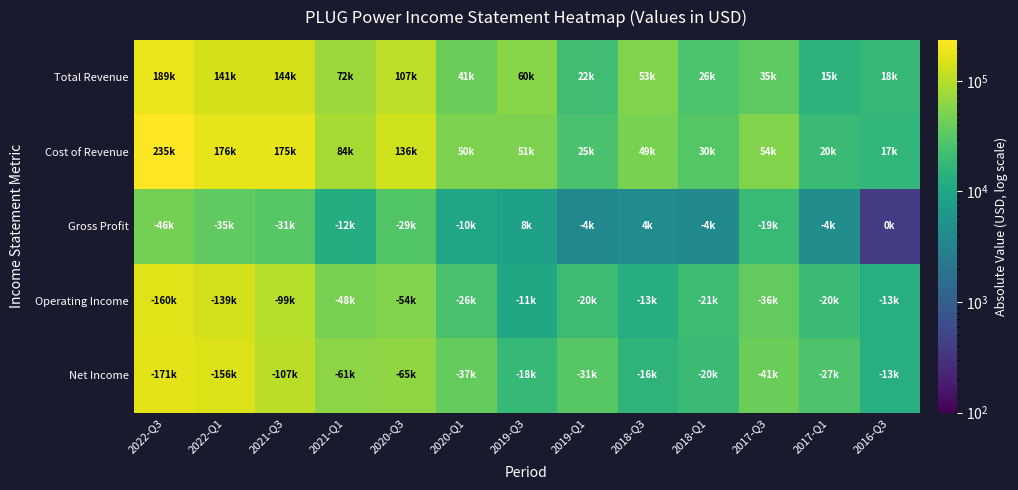

How many categories are shown in the chart?

13